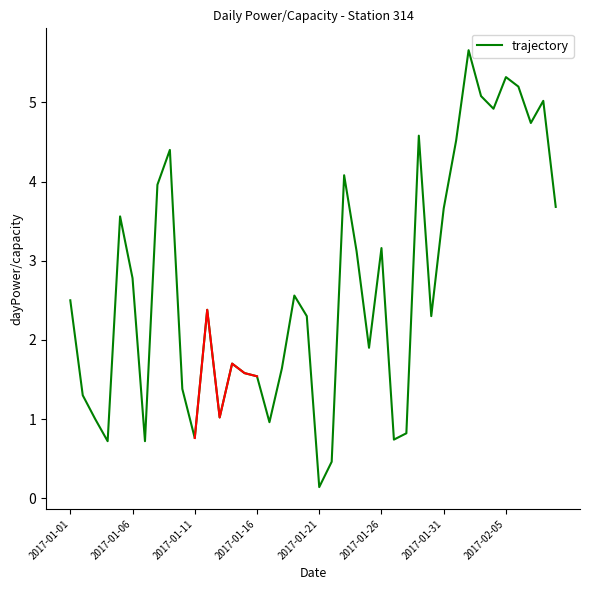

What is the highest value of the trajectory series?

5.7